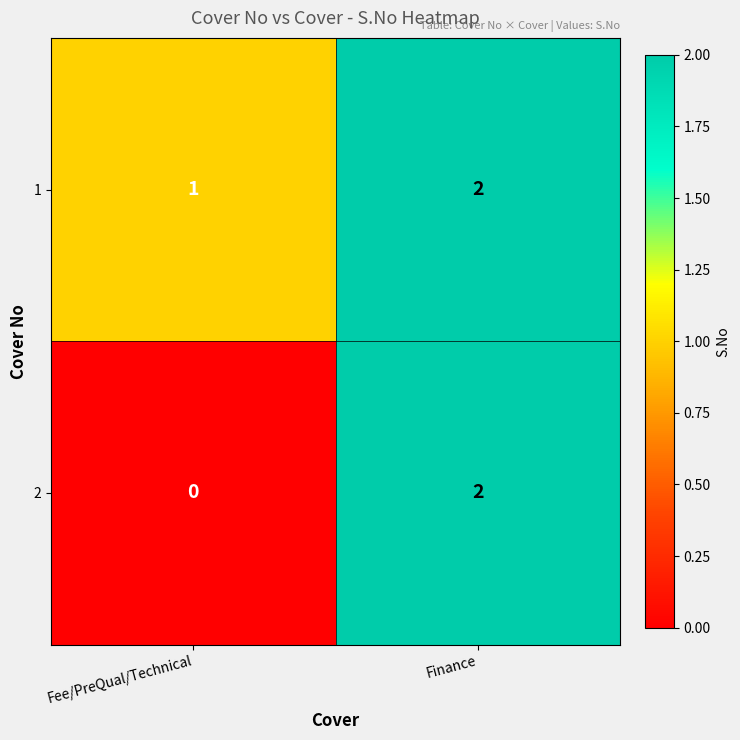

Reading right to left, transcribe all the data shown in this chart.

1: Finance=2	Fee/PreQual/Technical=1
2: Finance=2	Fee/PreQual/Technical=0